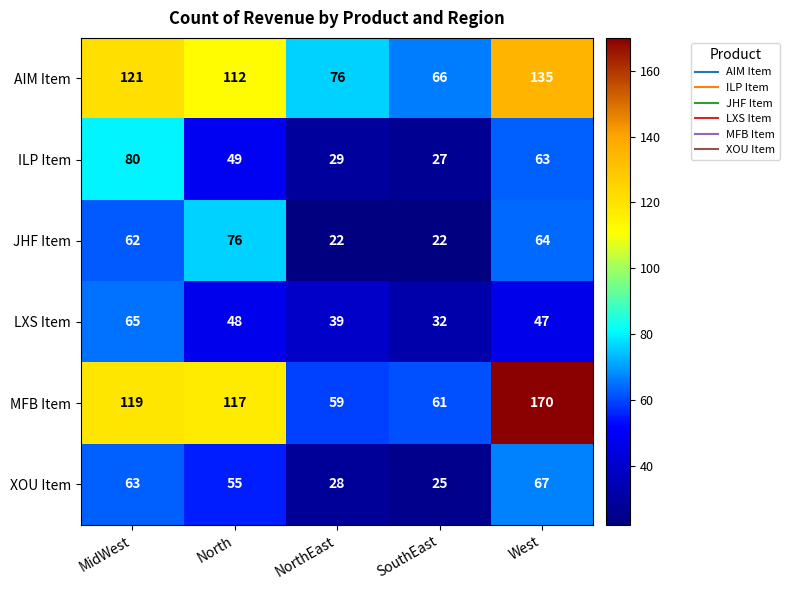

What is the sum of the AIM Item values at West and North?

247